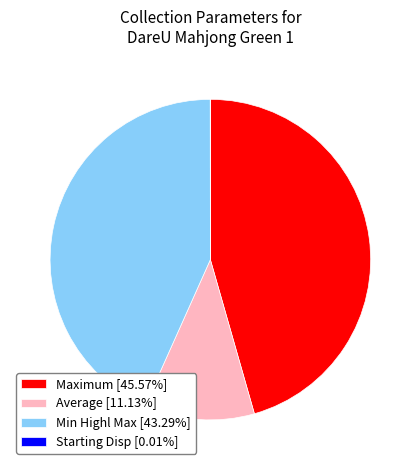

Does any single category account for the majority?

No